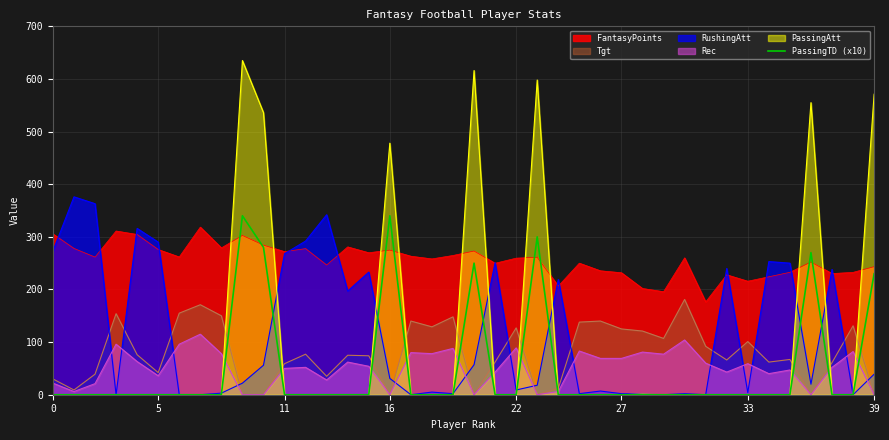

Does the chart have visible grid lines?

Yes